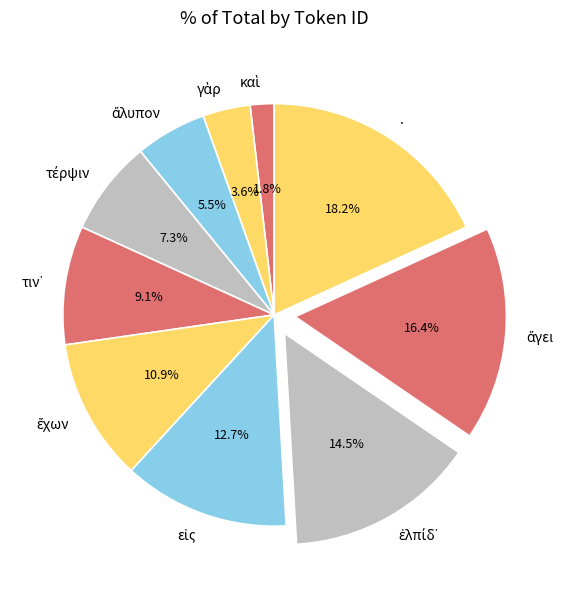

Is there a majority slice in this chart?

No